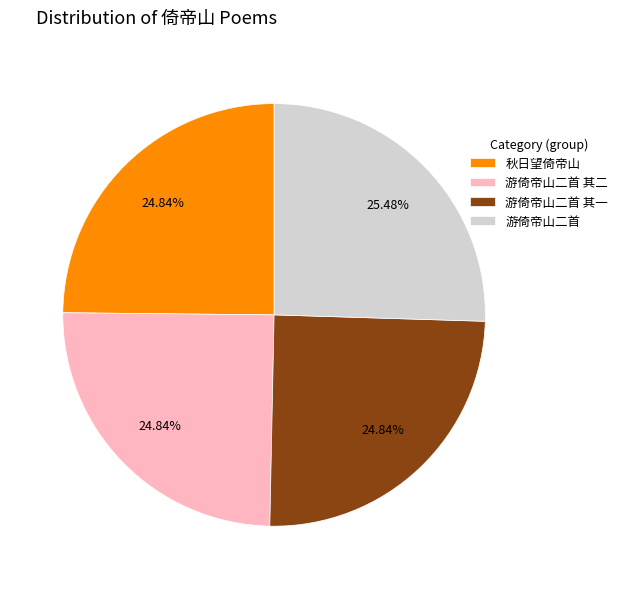

To the nearest percent, what is the difference between the 游倚帝山二首 and 游倚帝山二首 其一 slice percentages?

1%